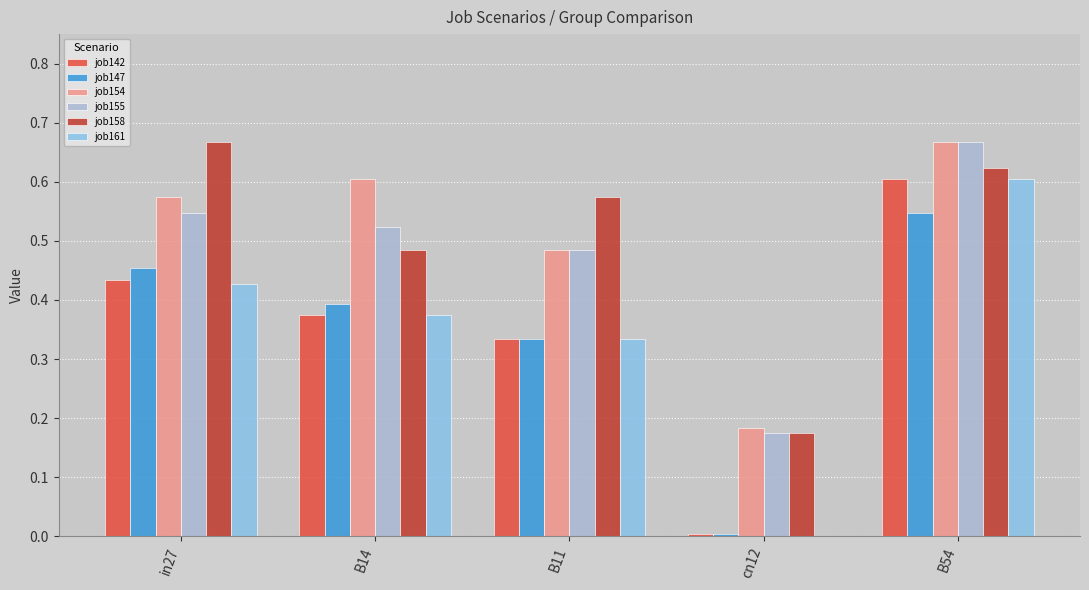

The job154 series shows 0.6 at in27. True or false?

True